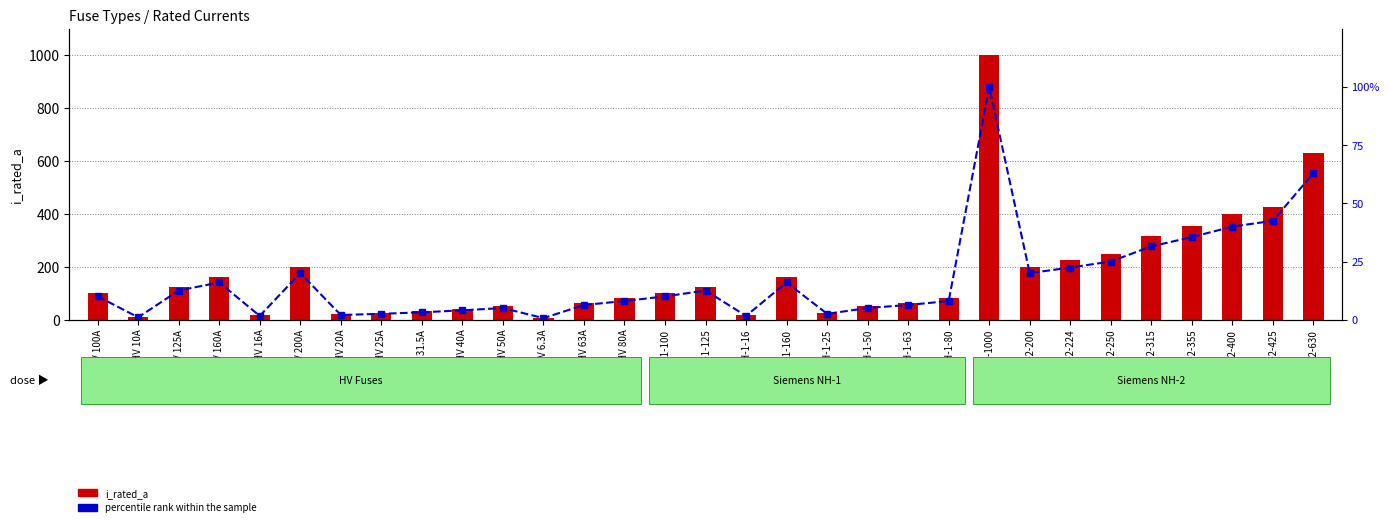

What is the difference between the percentile rank within the sample values at HV 160A and NH-2-425?

26.5